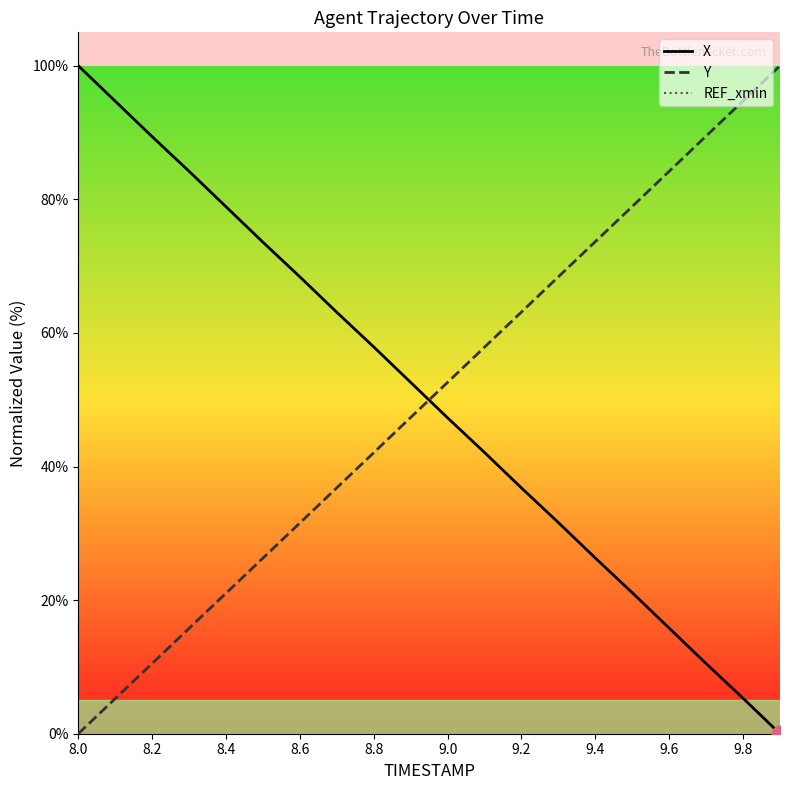

At how many categories does at least one series exceed 62?

16